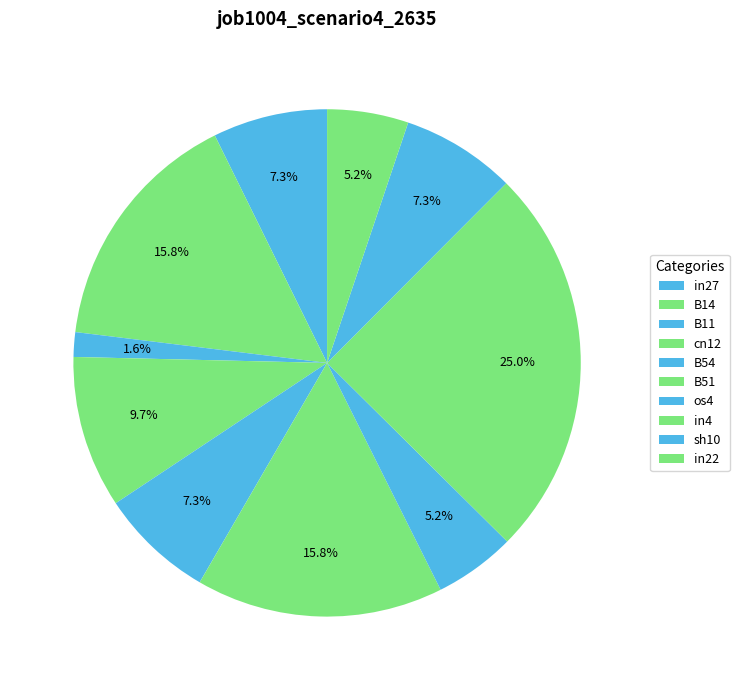

Which slice is the largest?

in4